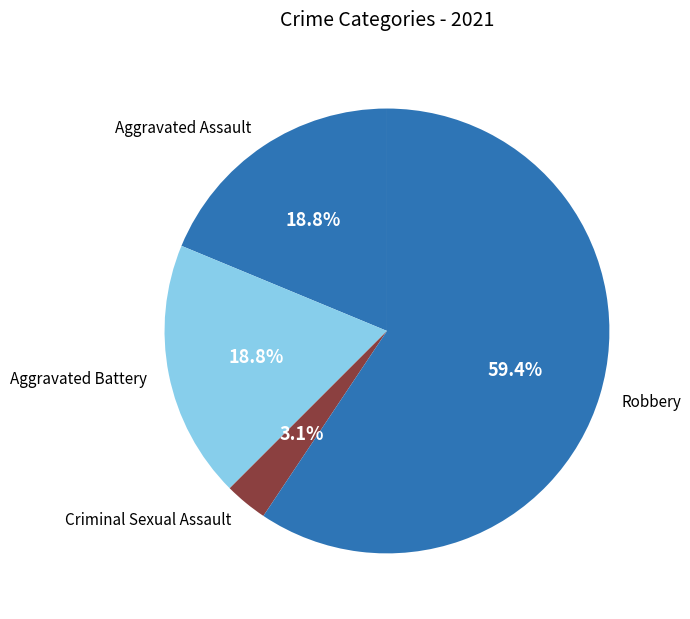

Does any single category account for the majority?

Yes